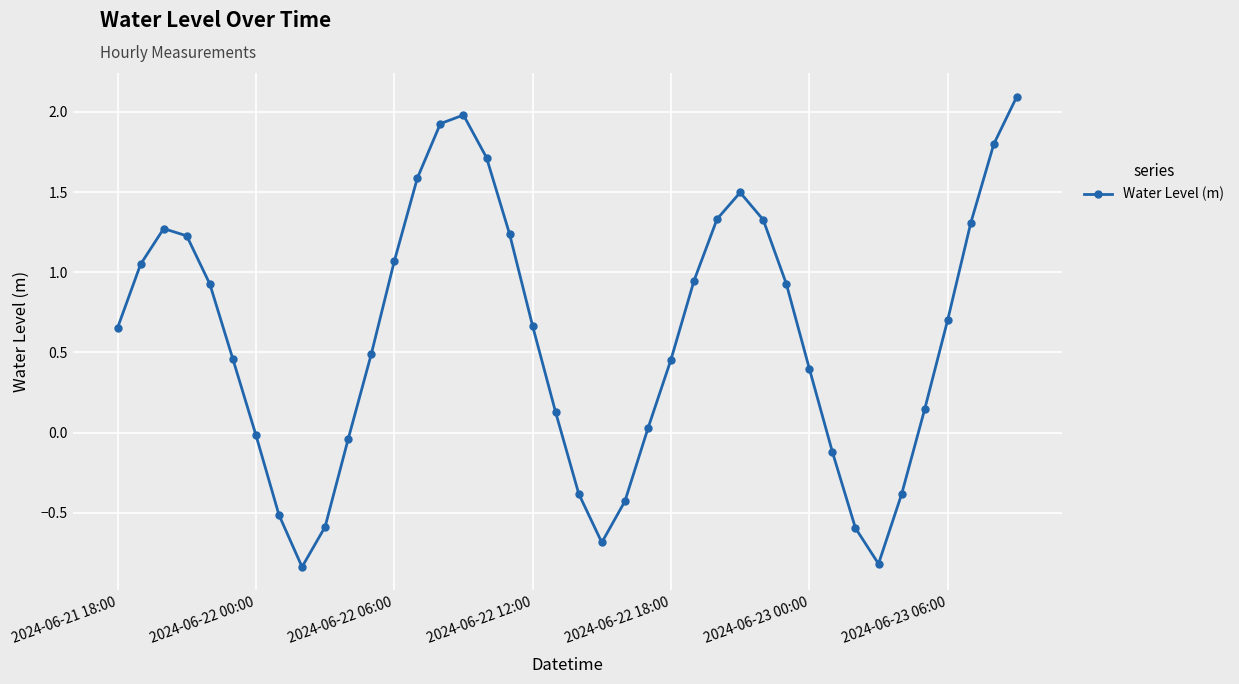

How many interior local peaks (higher than both neighbors) does the data have?

3